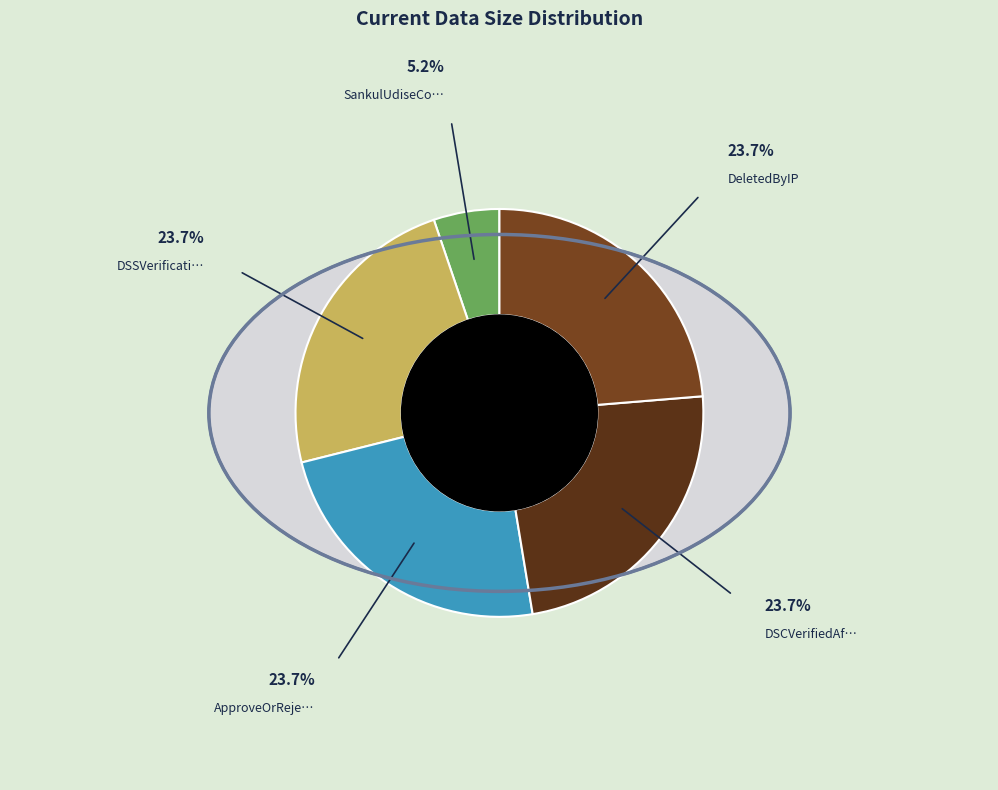

To the nearest percent, what is the combined percentage of DSCVerifiedAfterApprovalByIP and ApproveOrRejectByIP?

47%